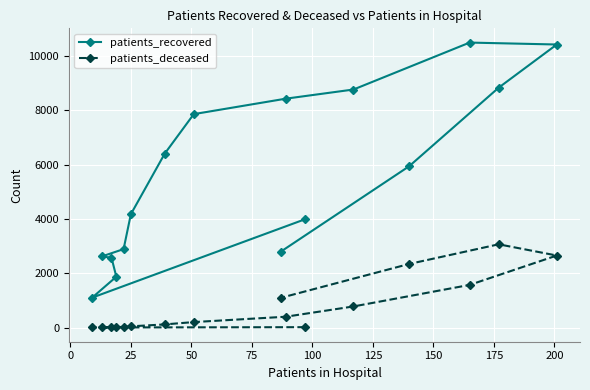

Which series has the widest spread of values?

patients_recovered